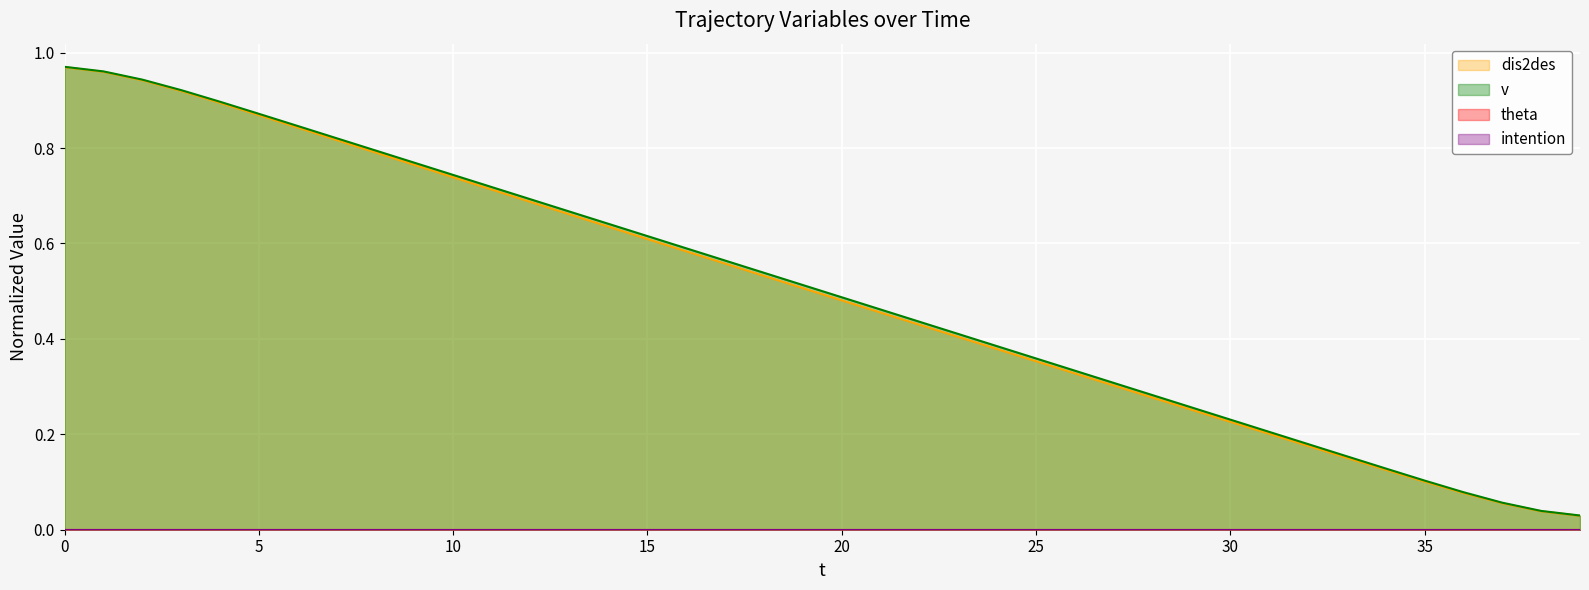

What is the label of the 23rd point from the left?

22